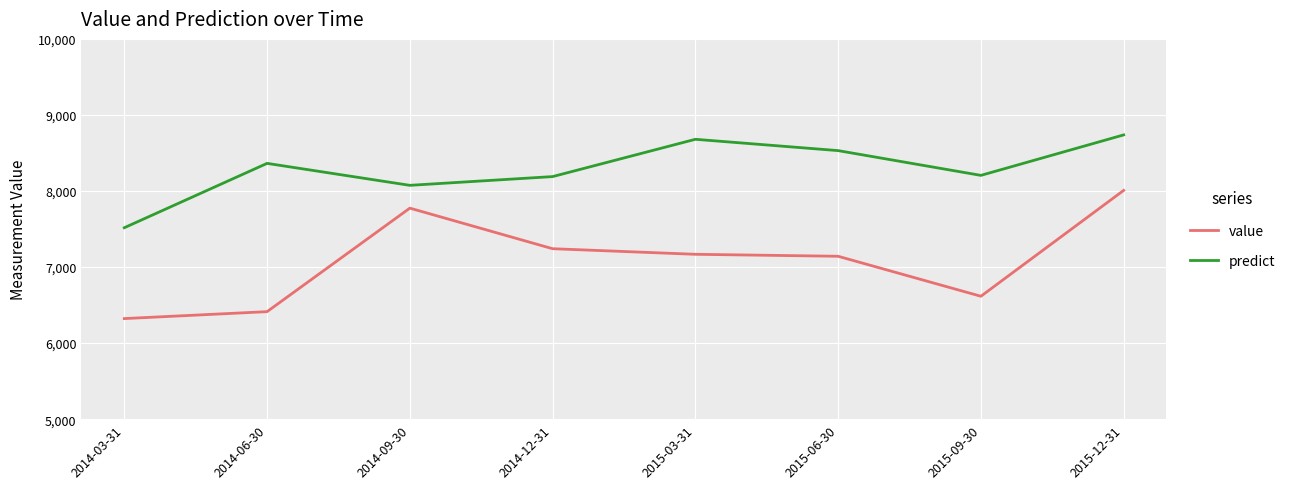

At which label does value reach its peak?

2015-12-31